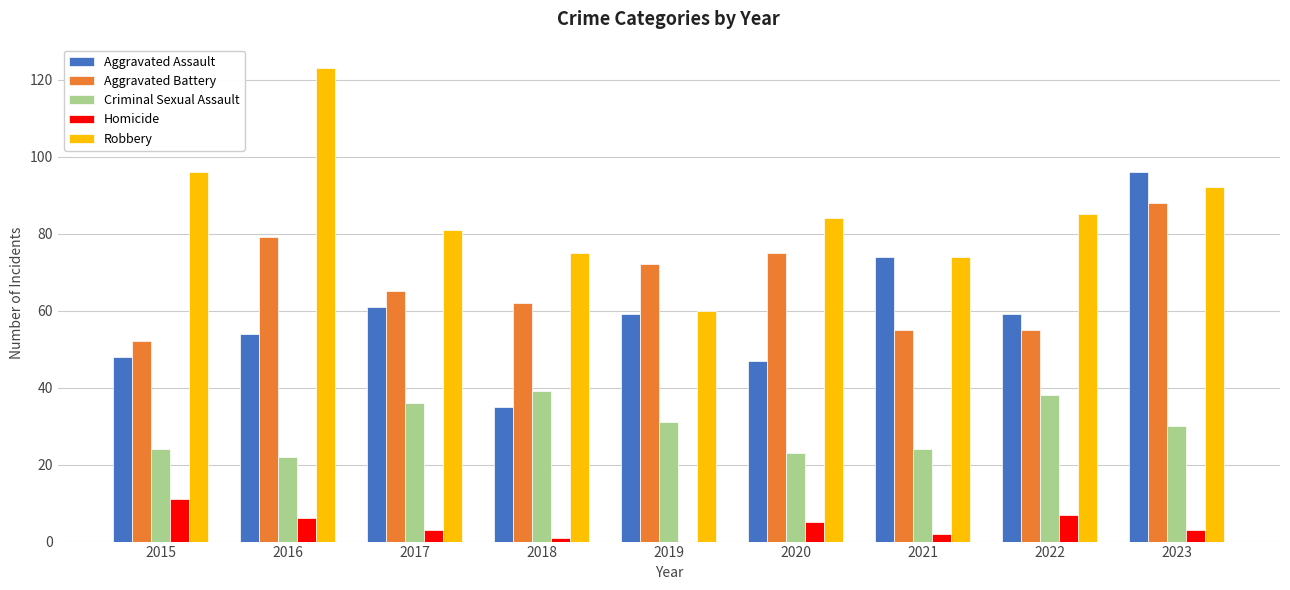

Which series changed the most between 2020 and 2023?

Aggravated Assault